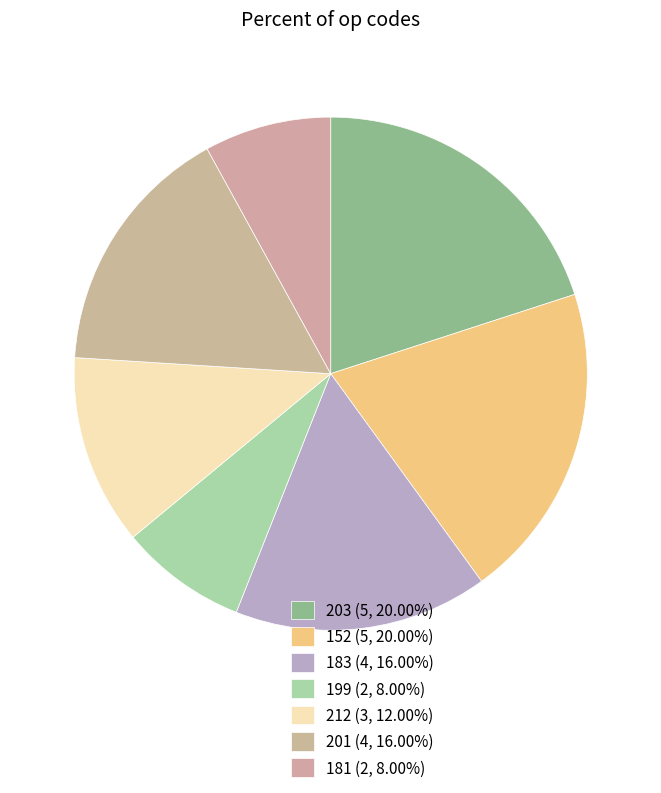

Does 183 represent more than half of the total?

No